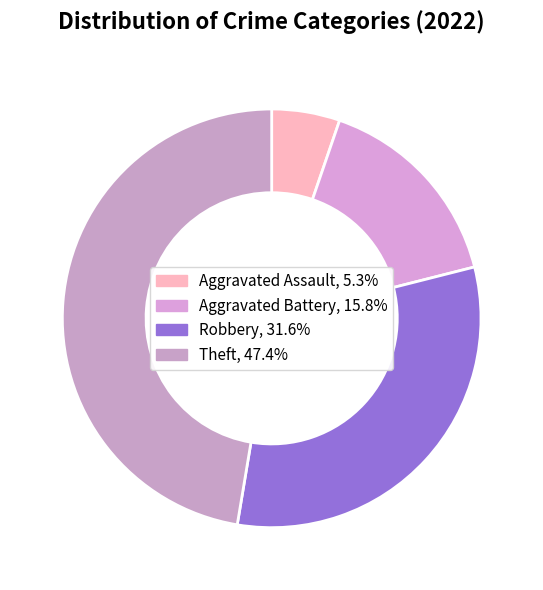

Is the sum of Aggravated Assault and Aggravated Battery greater than half?

No